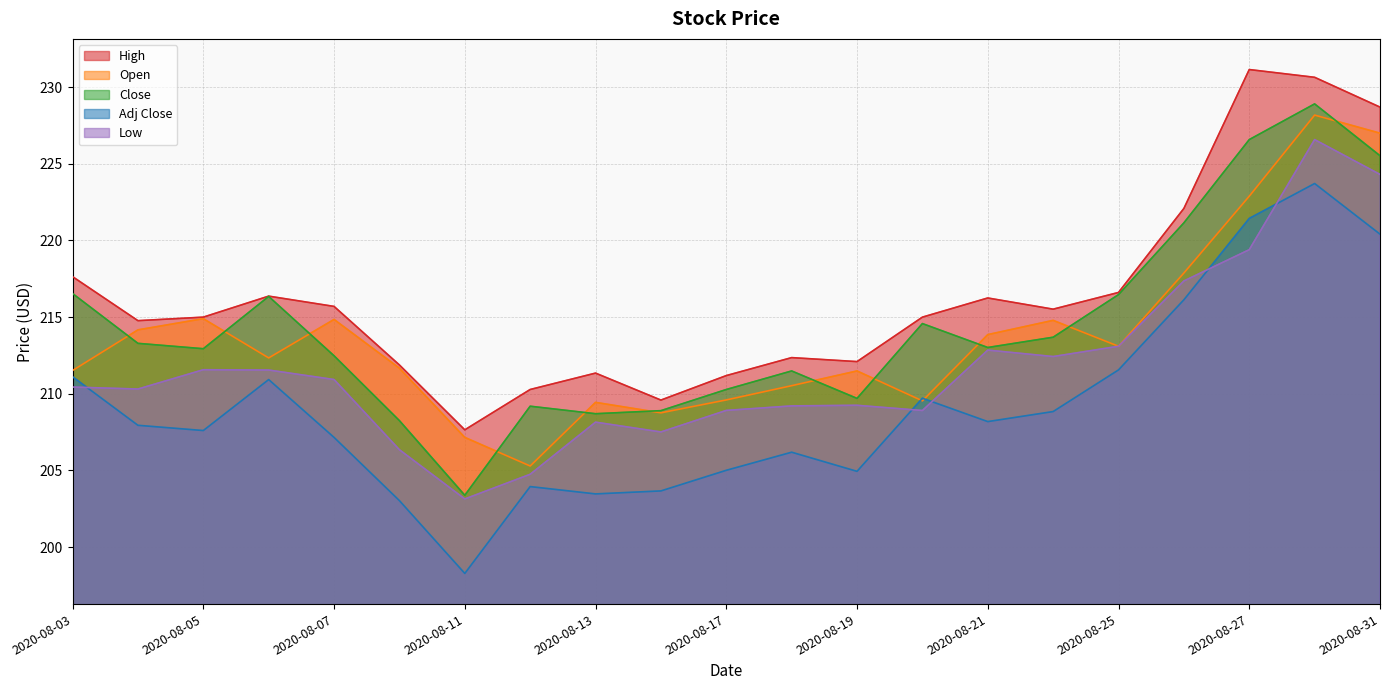

What is the difference between the maximum and minimum values in the Adj Close series?

25.4